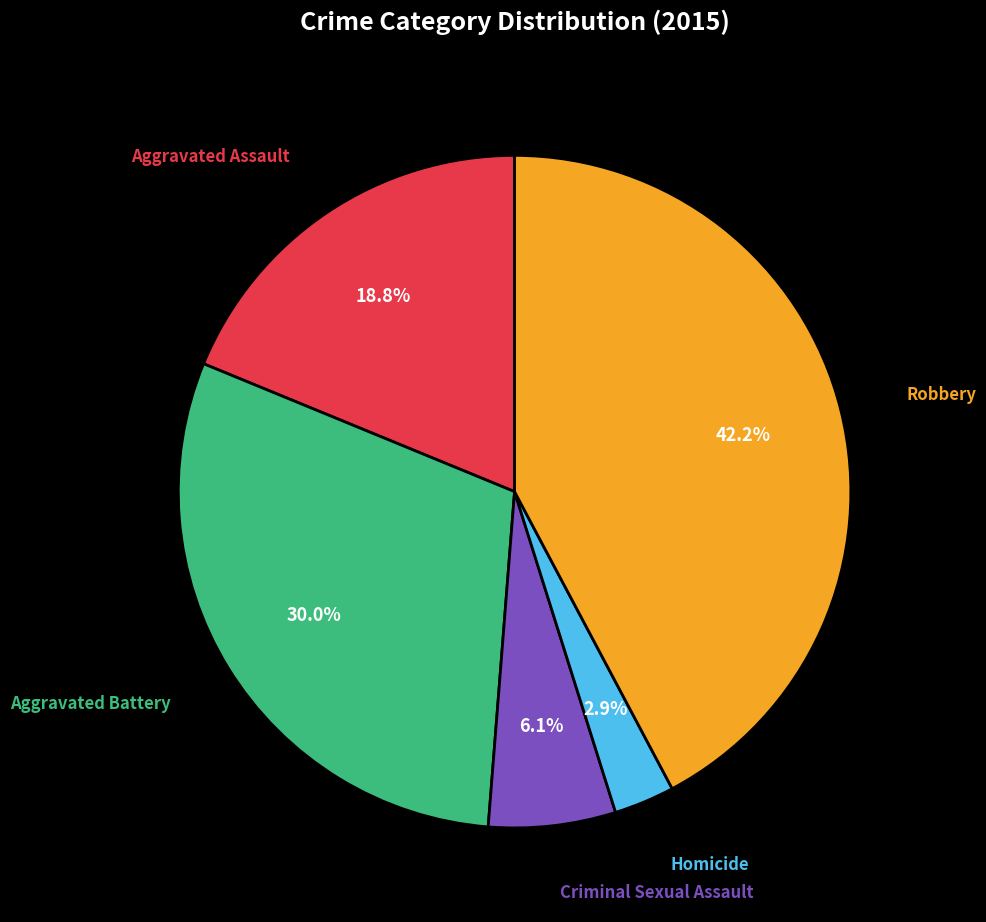

Count the number of slices in the pie.

5